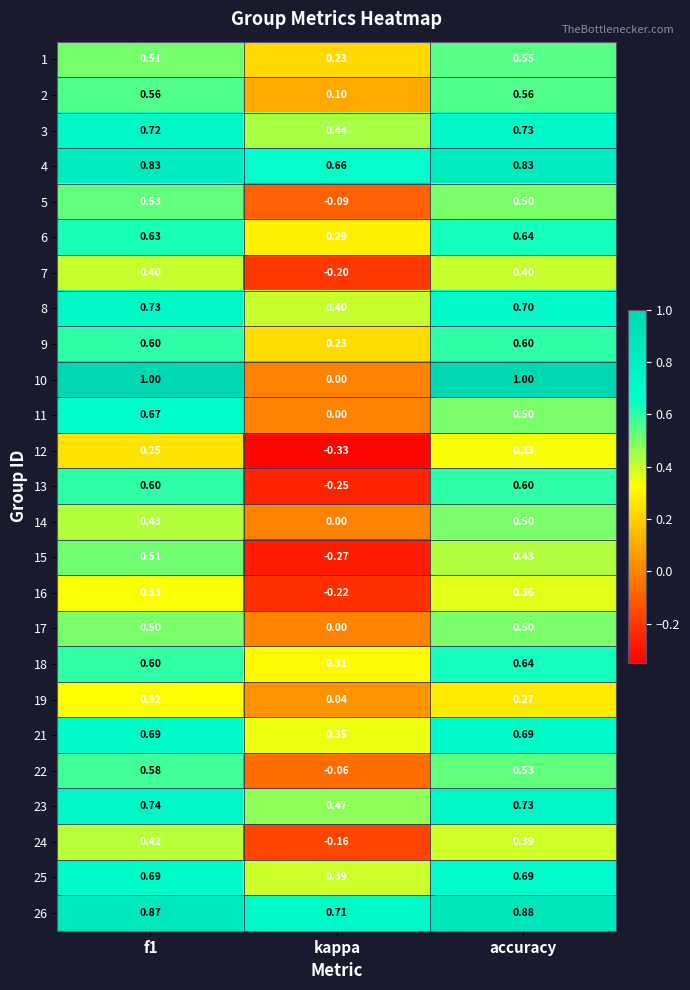

Is the value of 25 at accuracy greater than the value of 16 at f1?

Yes